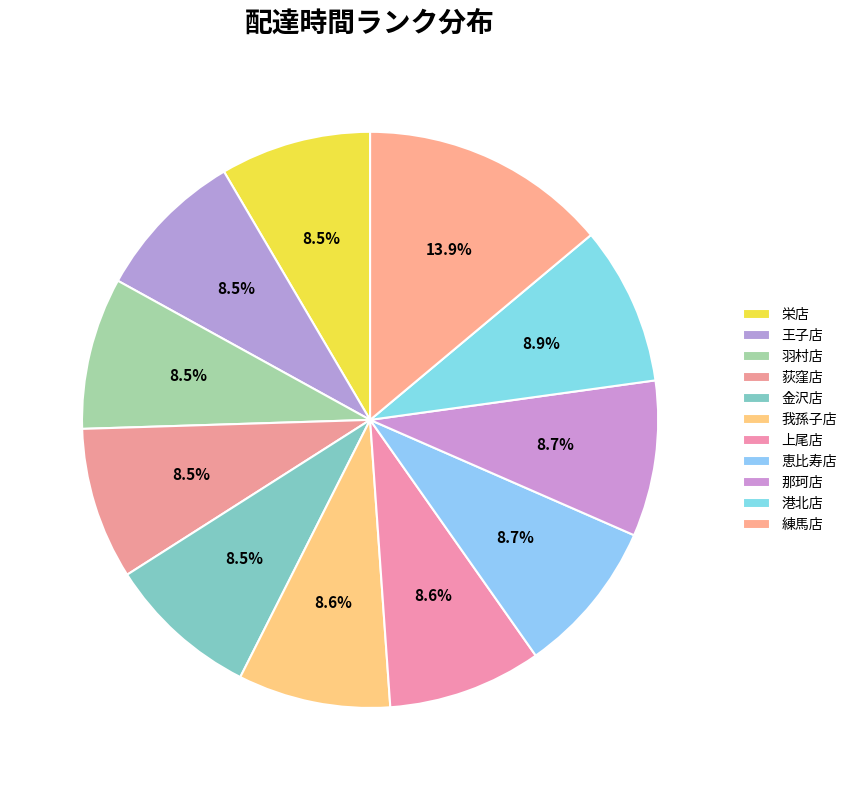

What is the largest slice in the pie chart?

練馬店